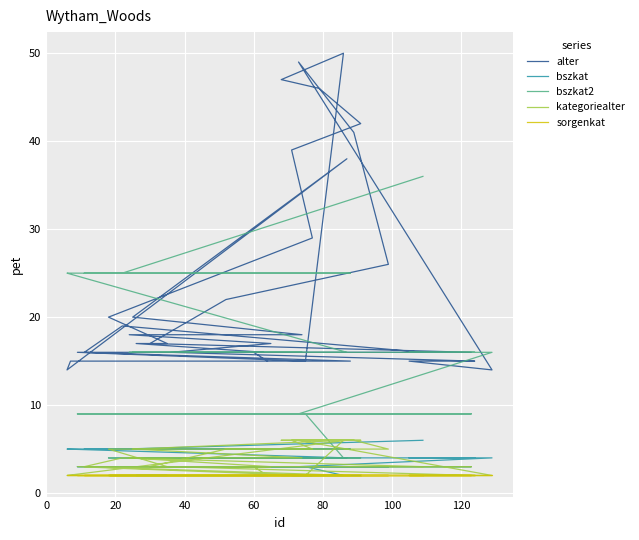

Which series has the largest total across all categories?

alter